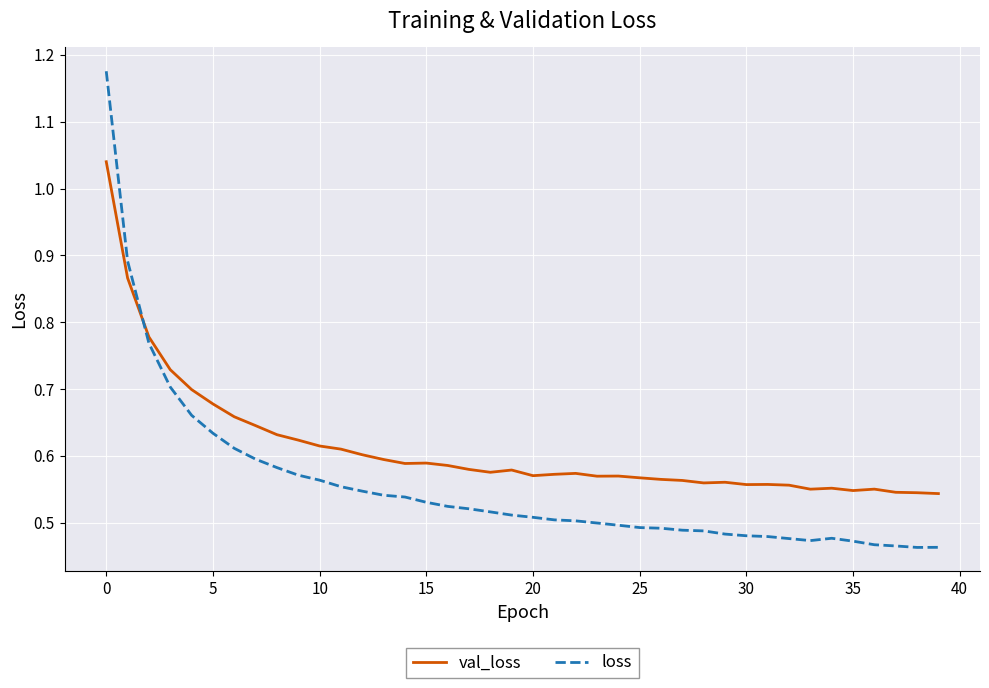

Is this an area chart (filled region under the line)?

No